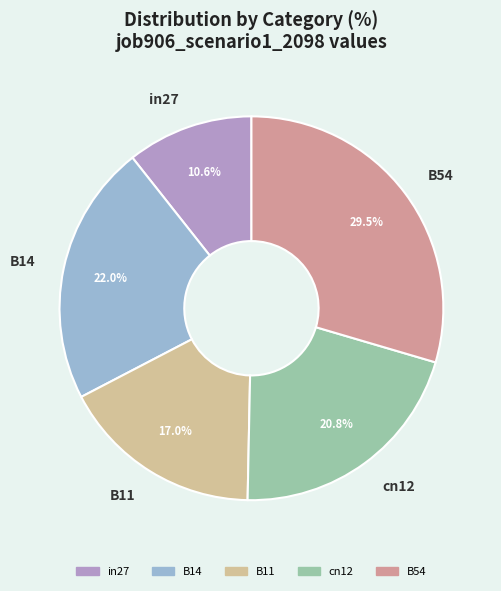

Is in27 the majority of the pie?

No